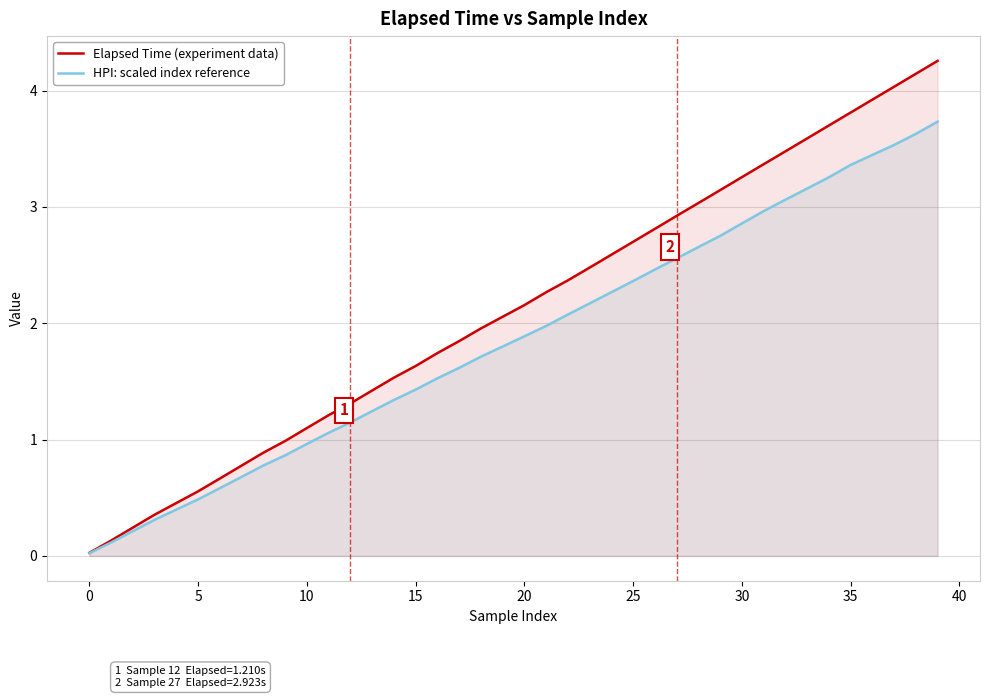

How many data points in Elapsed Time (experiment data) are above 2?

21